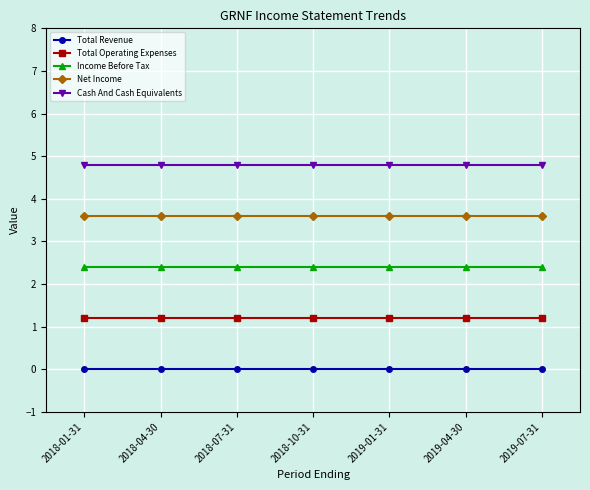

True or false: Total Operating Expenses and Income Before Tax intersect in this chart.

False